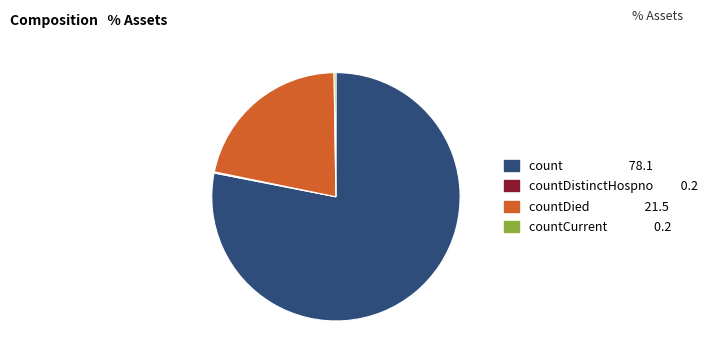

Which category has the biggest portion of the pie?

count 78.1